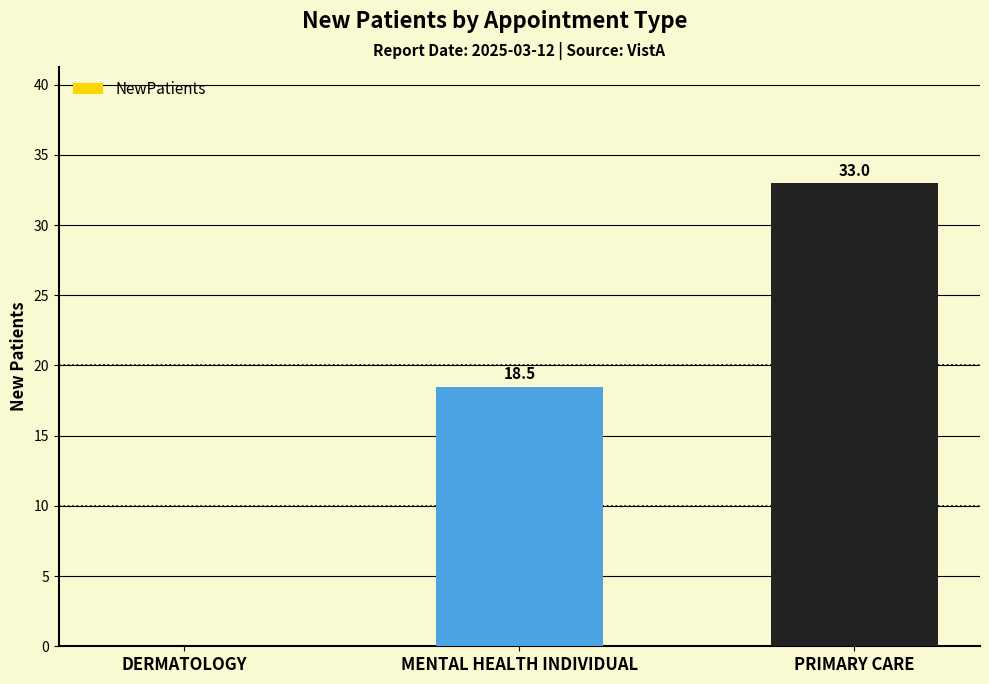

True or false: the data shows 18.5 at MENTAL HEALTH INDIVIDUAL.

True